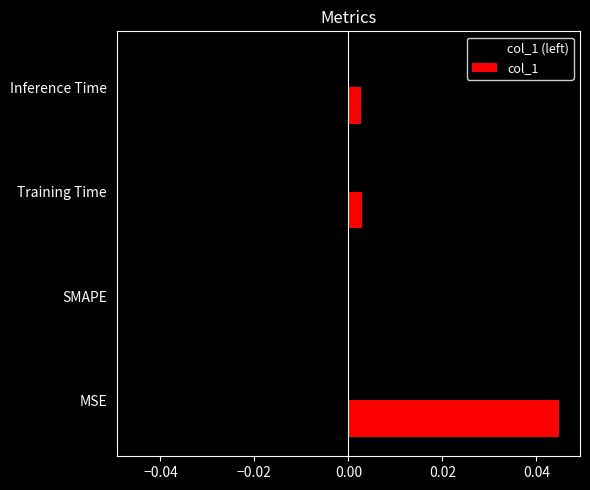

Which label corresponds to the largest value in the chart?

MSE